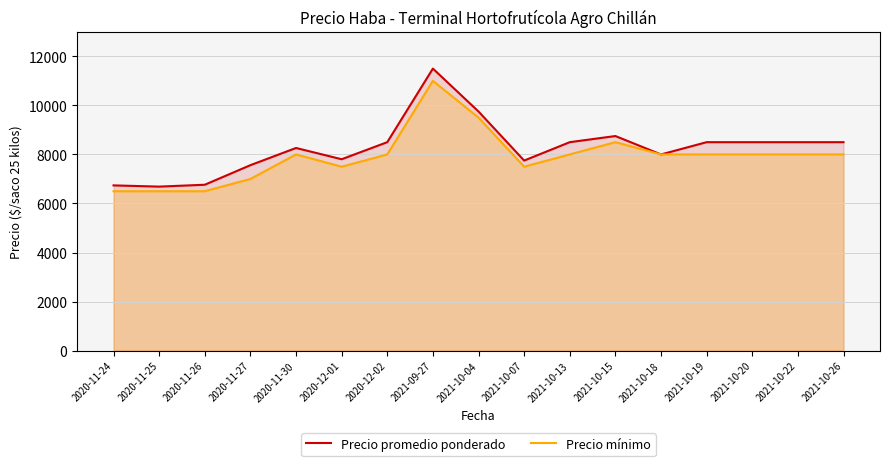

True or false: Precio mínimo and Precio promedio ponderado intersect in this chart.

False